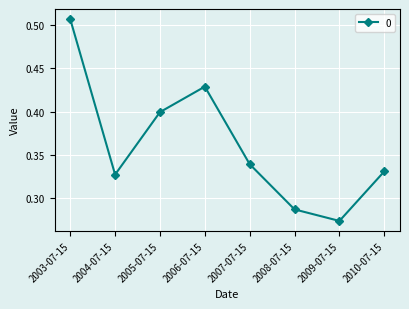

List the labels in order of value, largest first.

2003-07-15, 2006-07-15, 2005-07-15, 2007-07-15, 2010-07-15, 2004-07-15, 2008-07-15, 2009-07-15